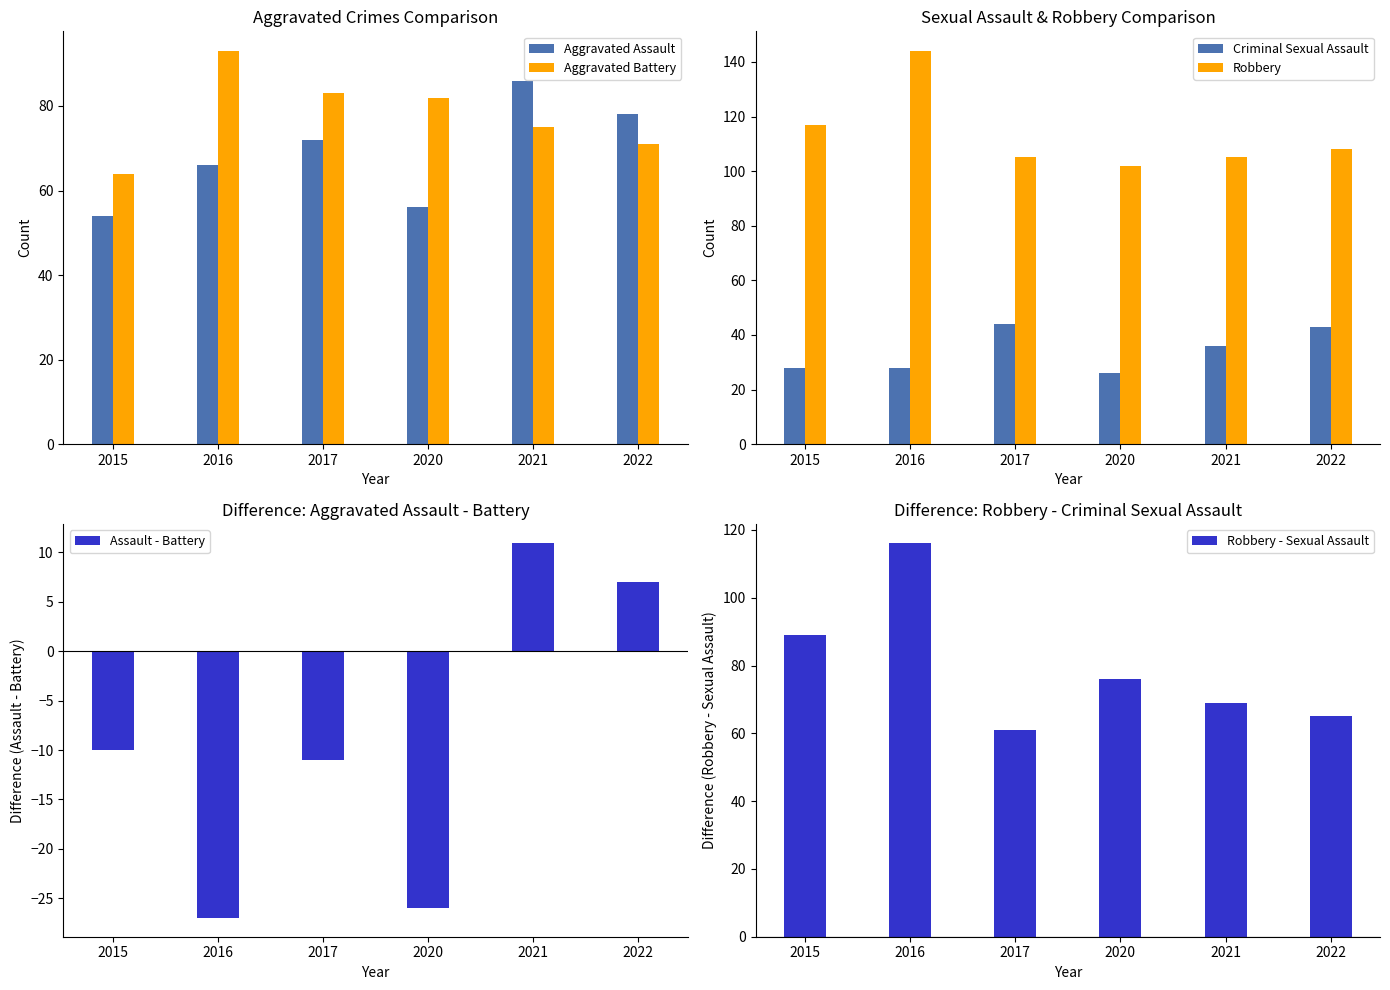

The value of Aggravated Battery at 2016 is 34. True or false?

False